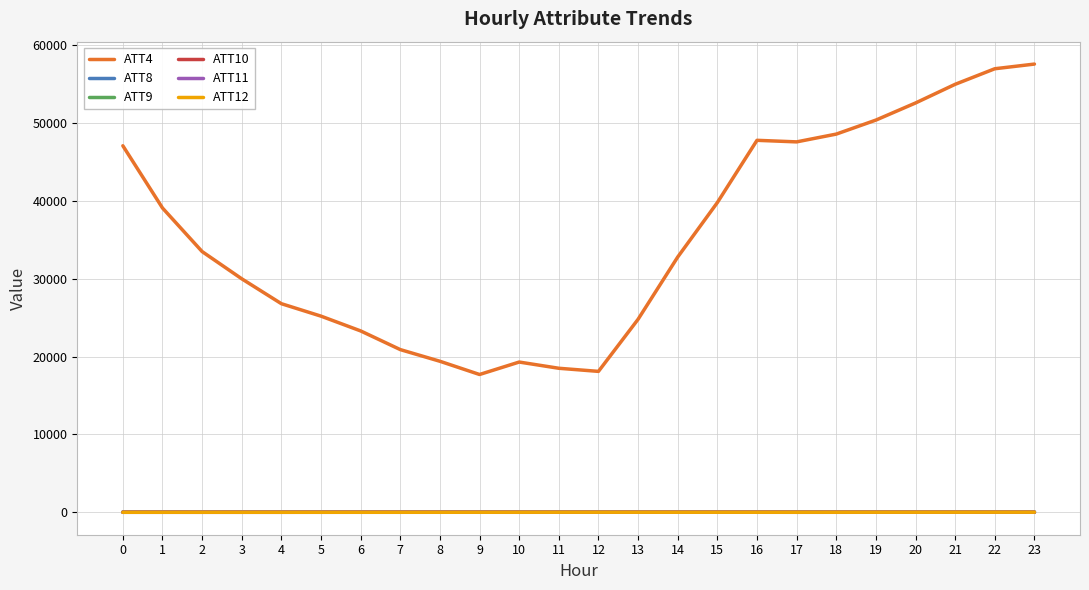

What is the sum of all ATT9 values?

207.9